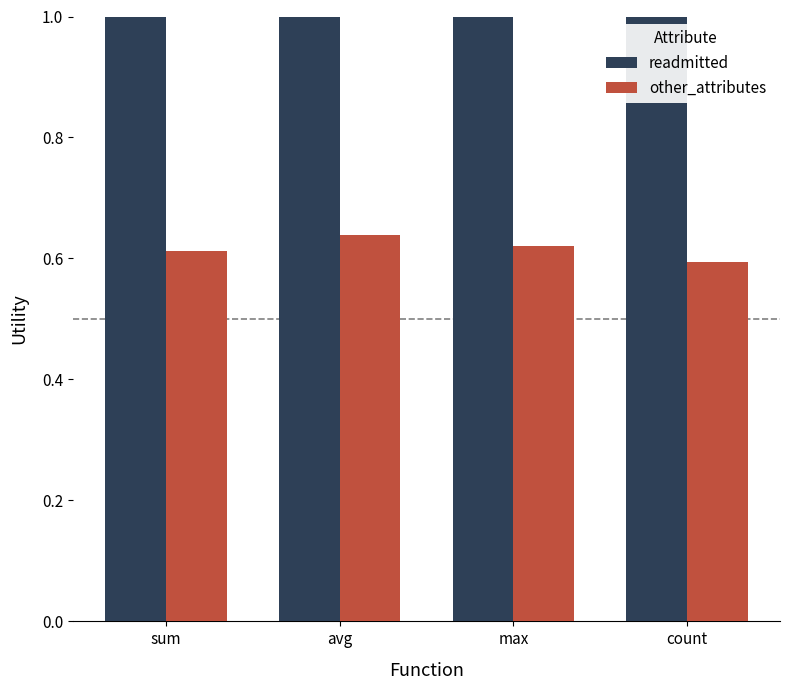

What is the minimum value shown in the chart?

0.6